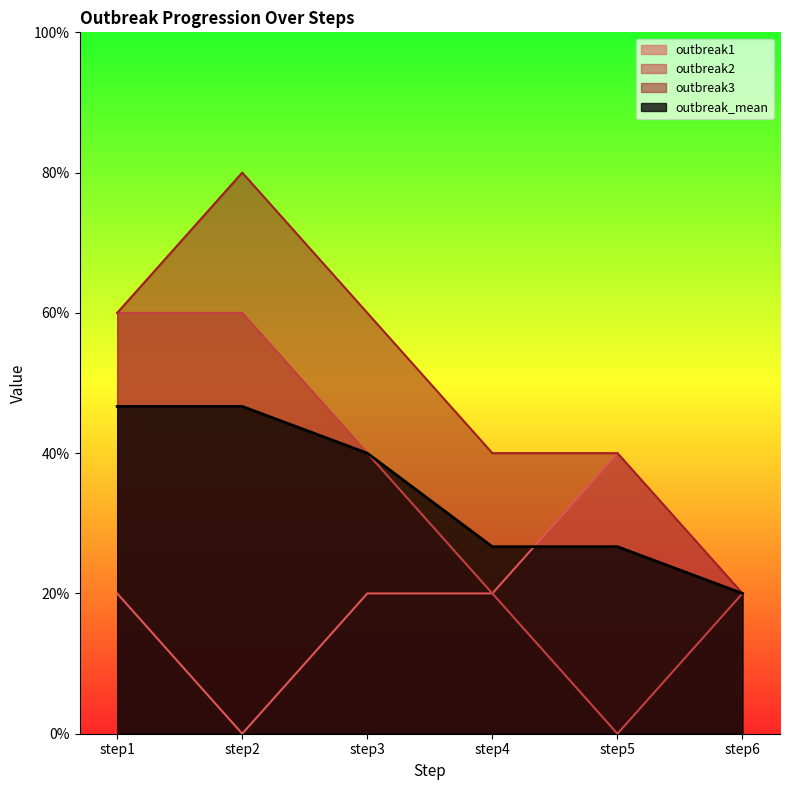

True or false: outbreak_mean and outbreak3 intersect in this chart.

False